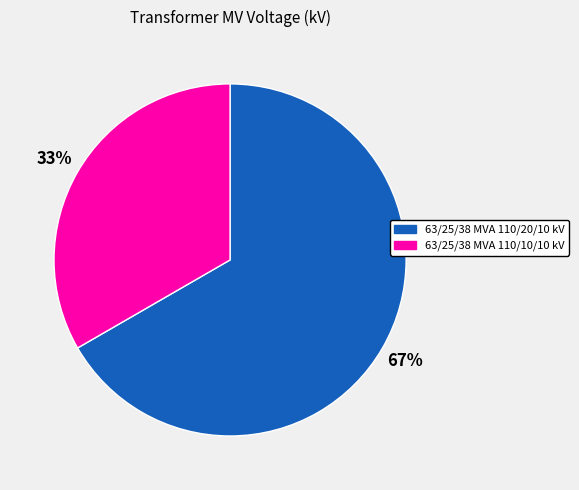

Count the number of slices in the pie.

2